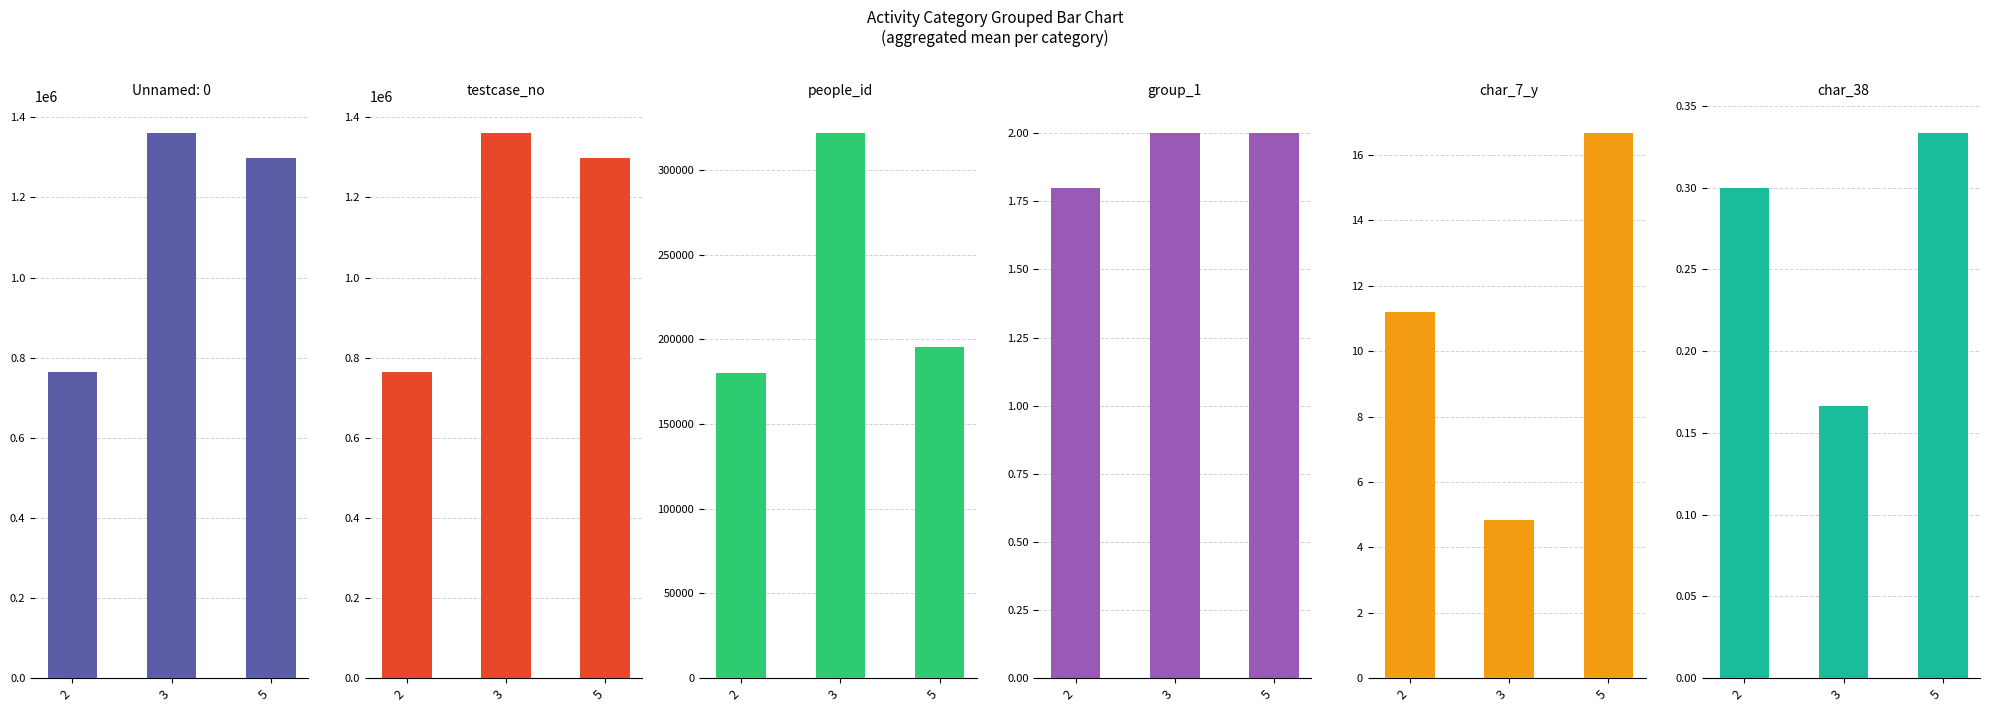

Which series has the largest range (max minus min)?

testcase_no